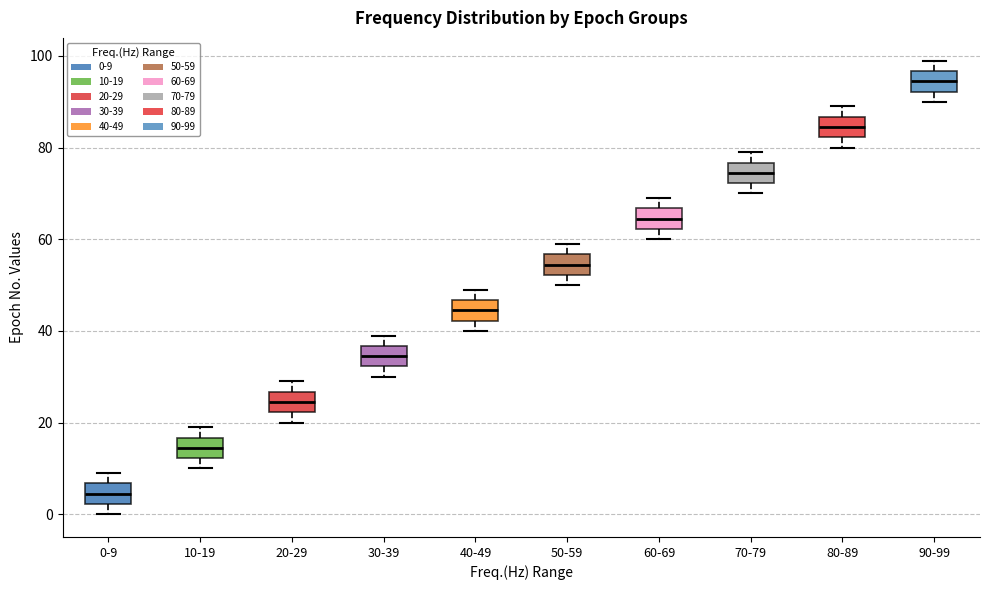

Where does the lower whisker of the box for 10-19 end on the y-axis? The values are not printed on the chart, so give them approximately, as read against the axis.

10